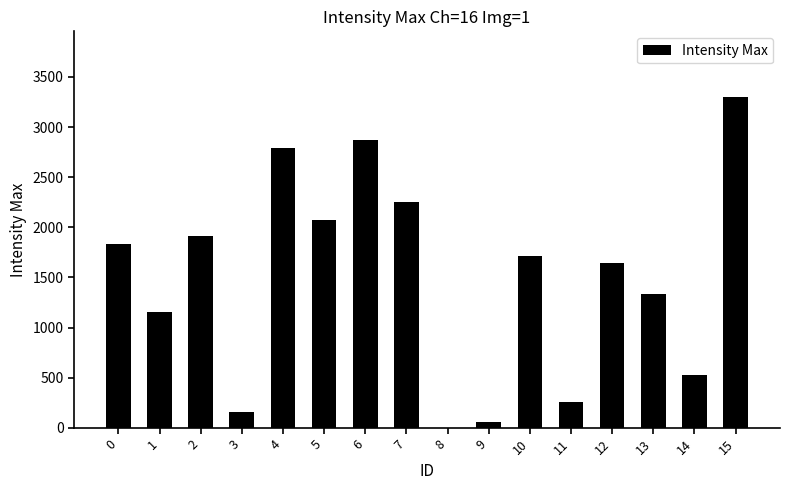

What is the maximum value shown in the chart?

3295